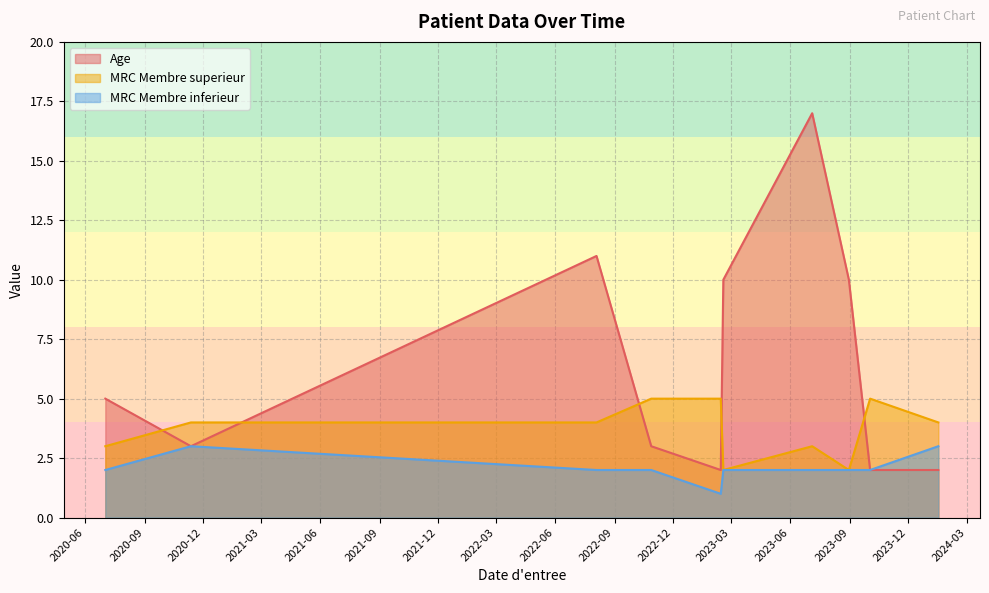

What is the total value across all series at 2023-07-05?

22